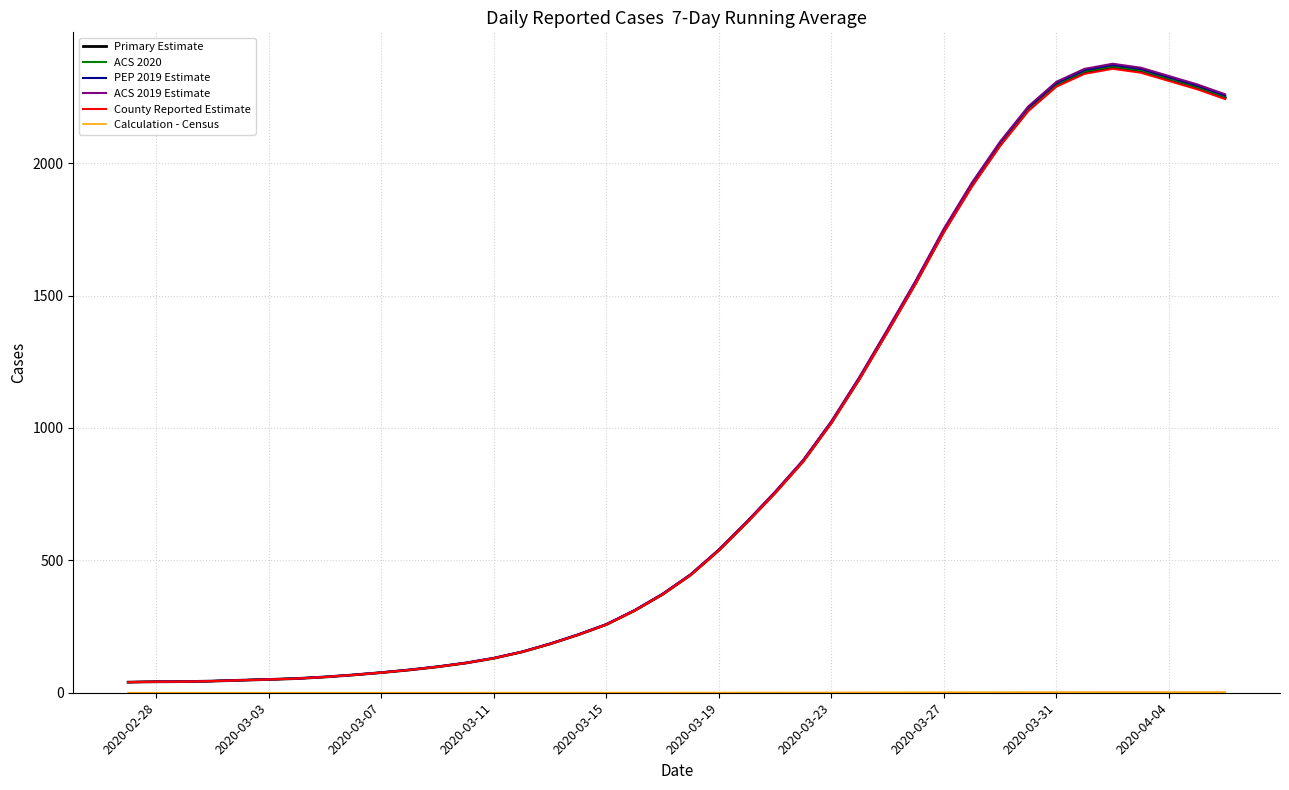

What is the maximum value shown in the chart?

2375.2